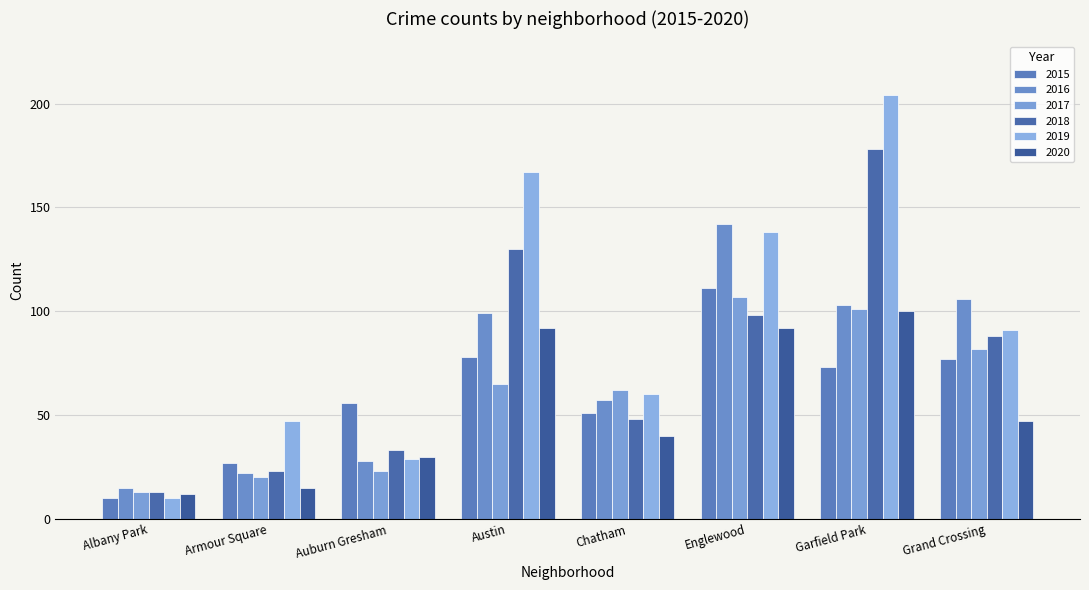

Is it true that 2018 equals 48 at Chatham?

True